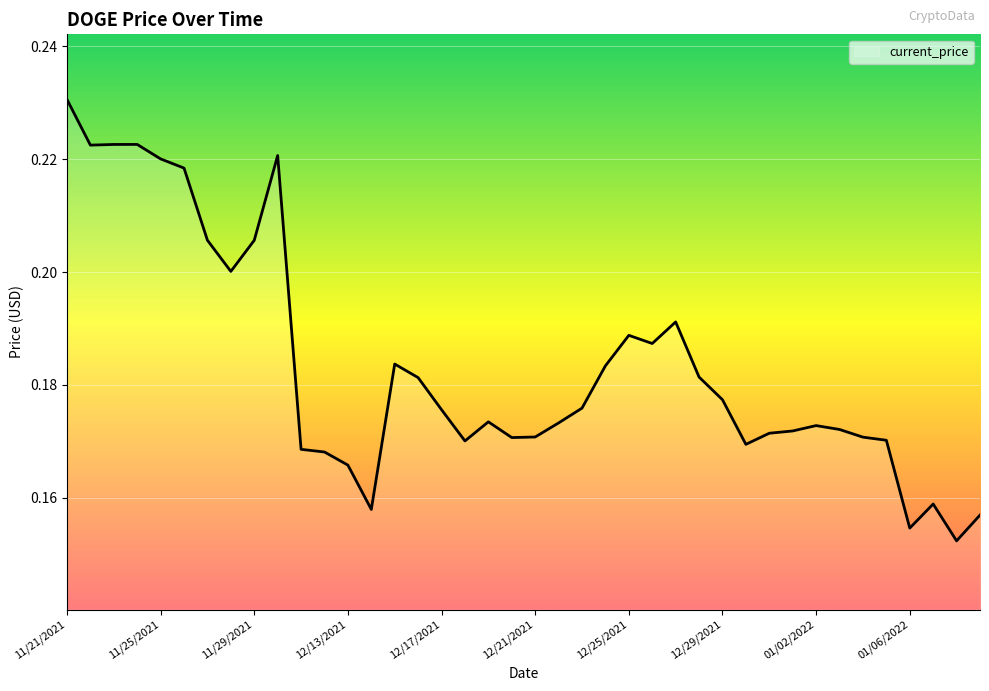

What is the difference between the maximum and minimum values?

0.1